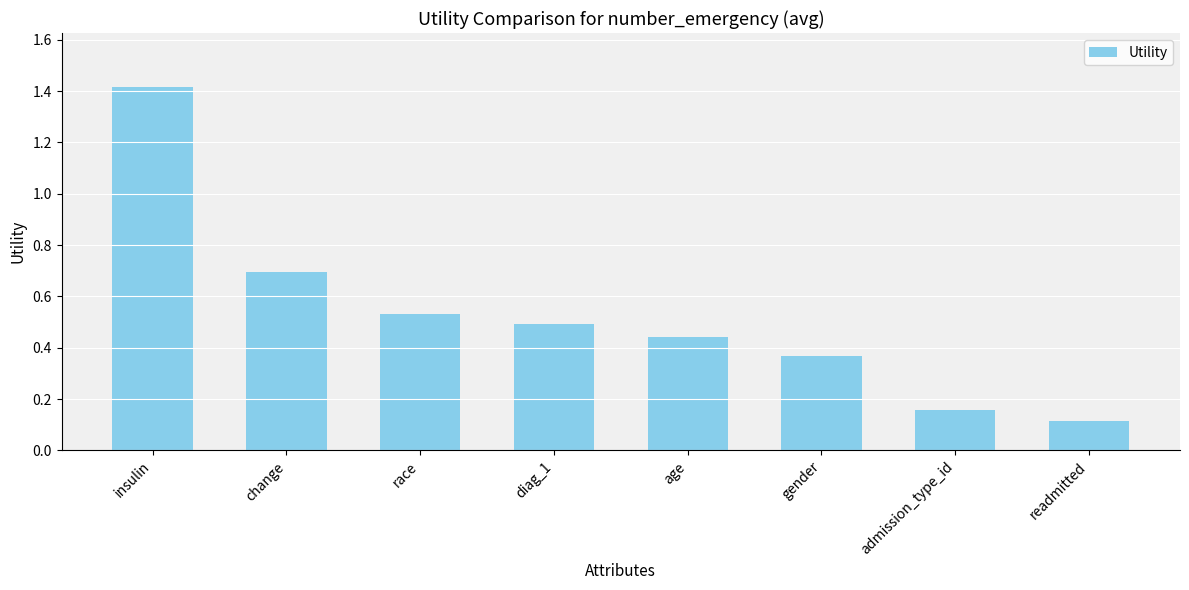

List the labels in order of value, smallest first.

readmitted, admission_type_id, gender, age, diag_1, race, change, insulin